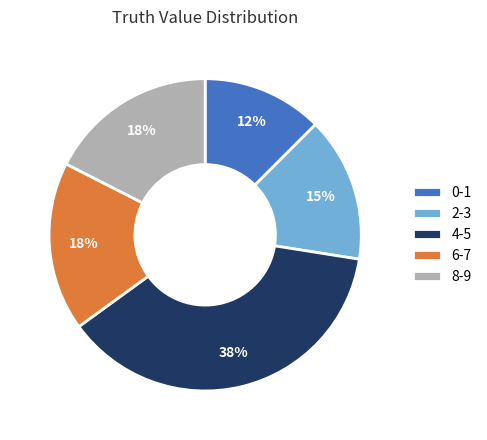

Which has a higher value, 6-7 or 0-1?

6-7